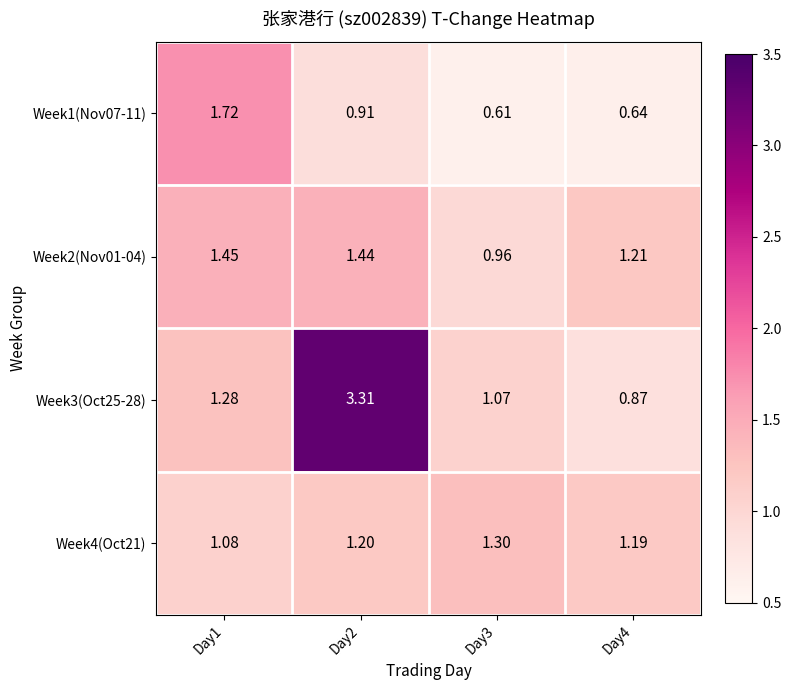

Which series changed the most between Day3 and Day4?

Week2(Nov01-04)